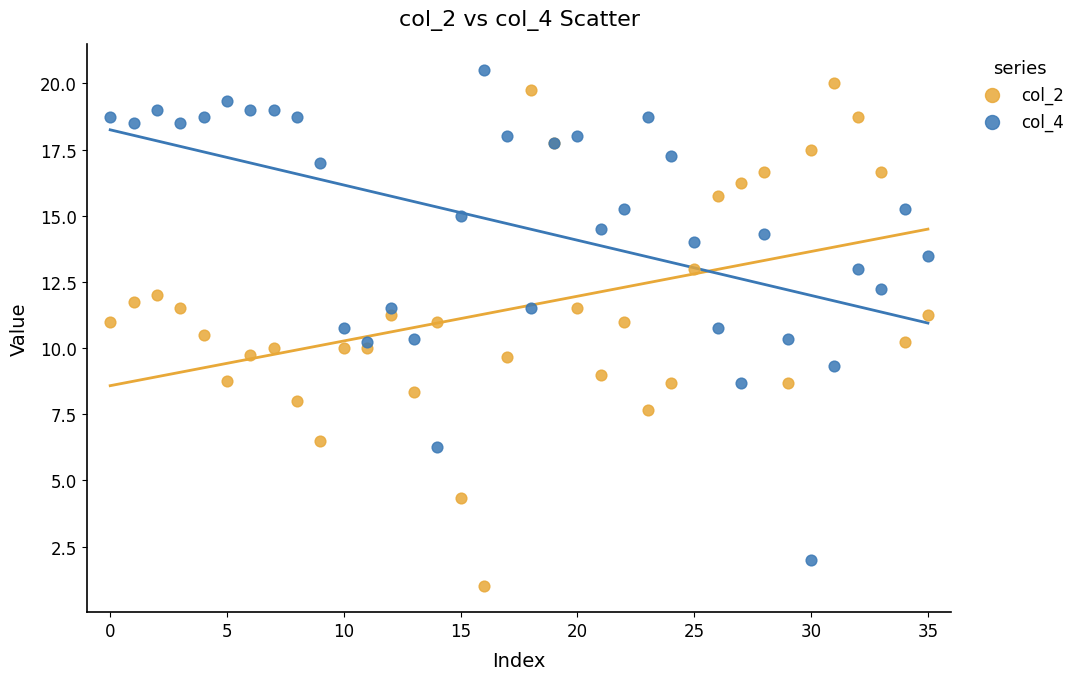

What are all the series names shown in the legend?

col_2, col_4